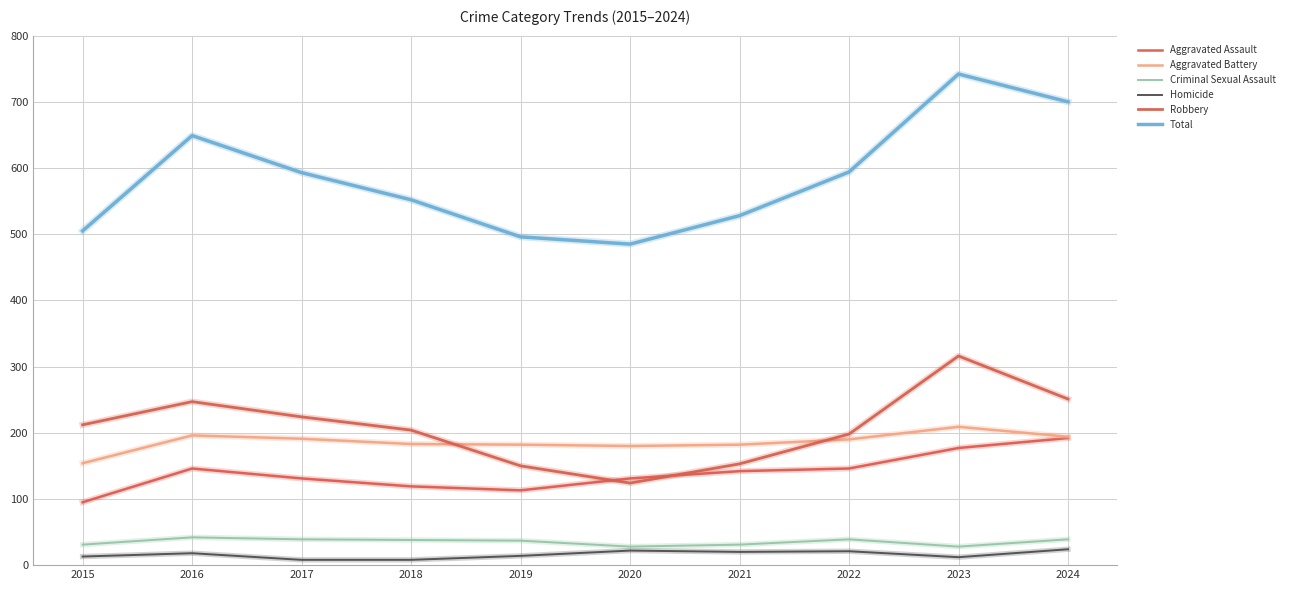

Which series changed the most between 2017 and 2023?

Total